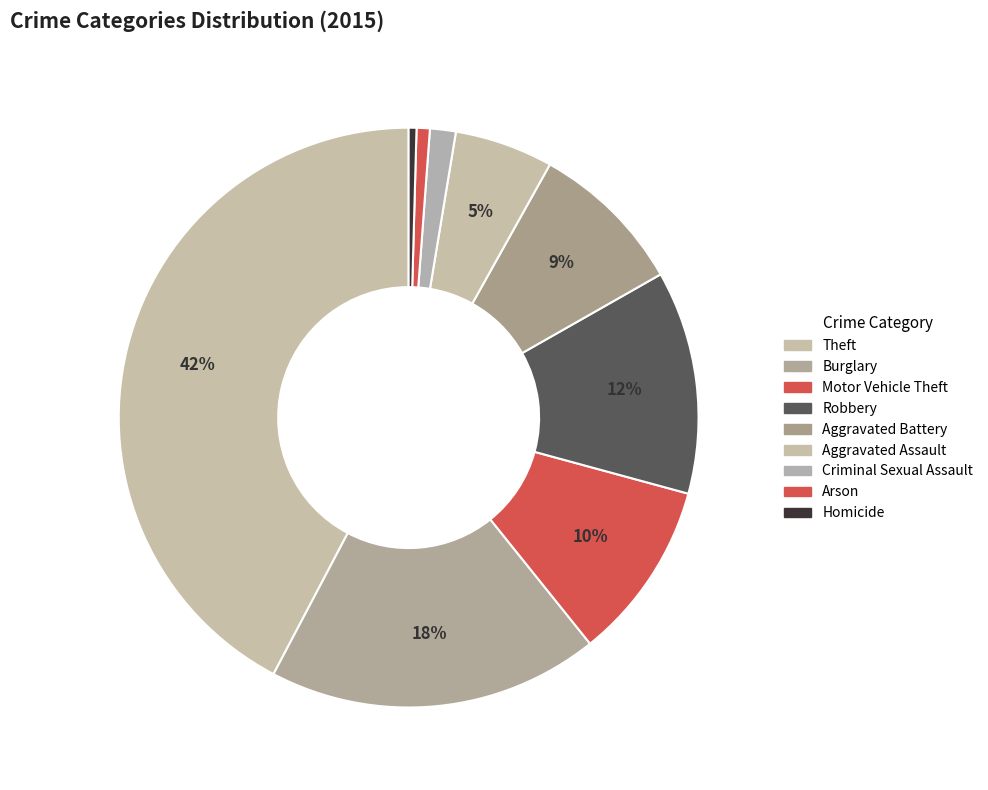

To the nearest percent, what percentage of the pie is Motor Vehicle Theft?

10%